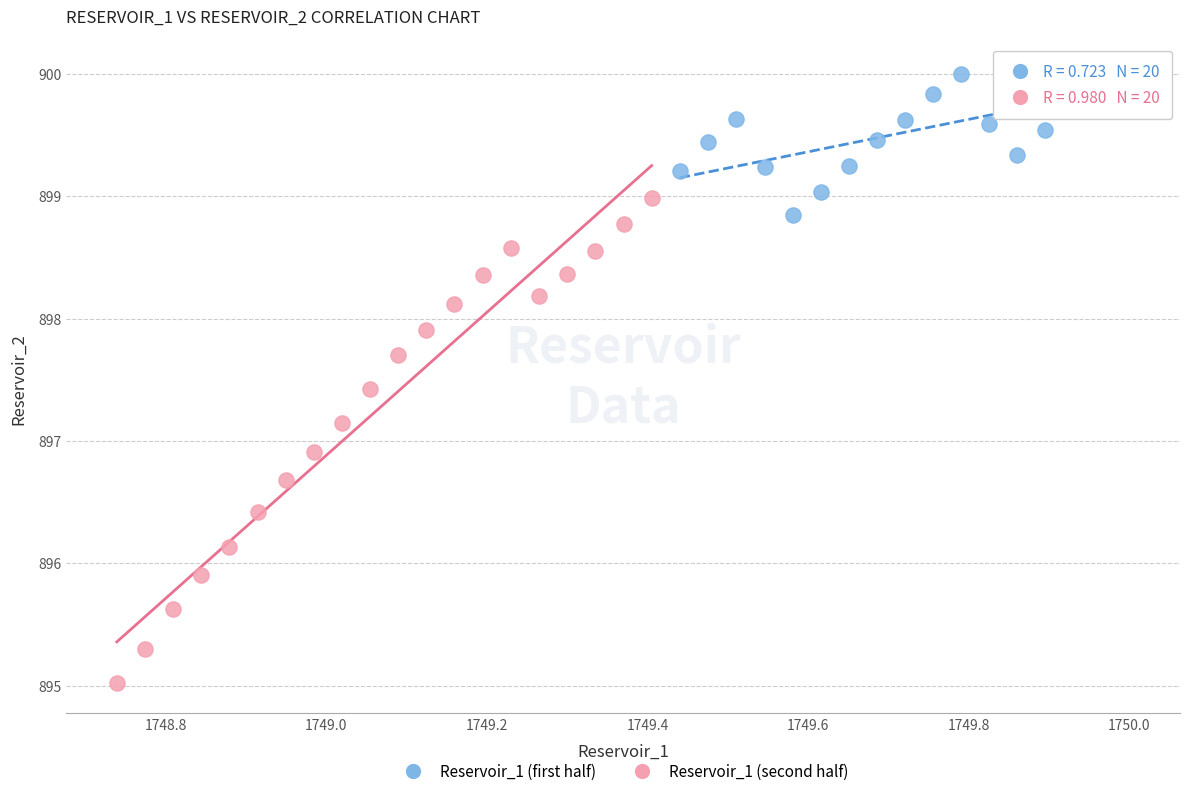

Which series contains the lowest Y value?

Reservoir_1 (second half)